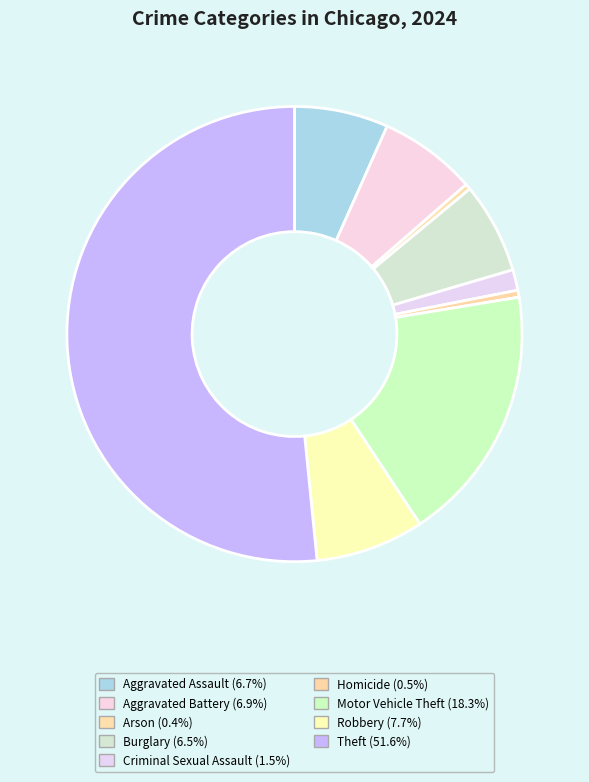

Count the number of slices in the pie.

9